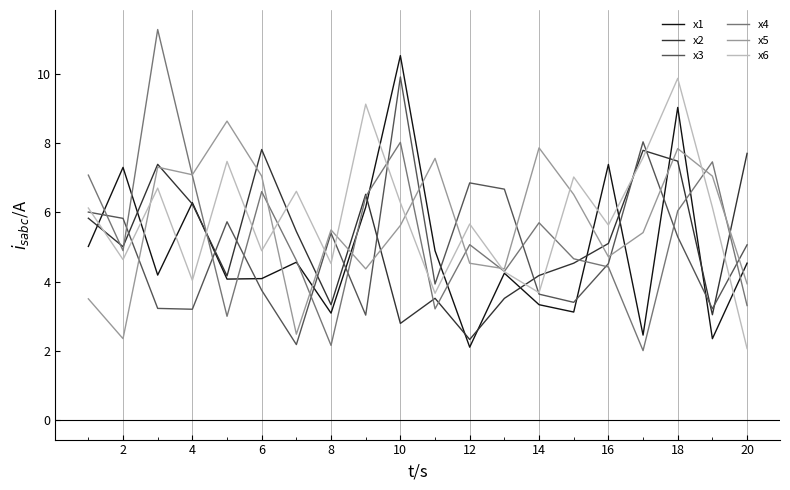

What is the smallest value displayed?

2.0